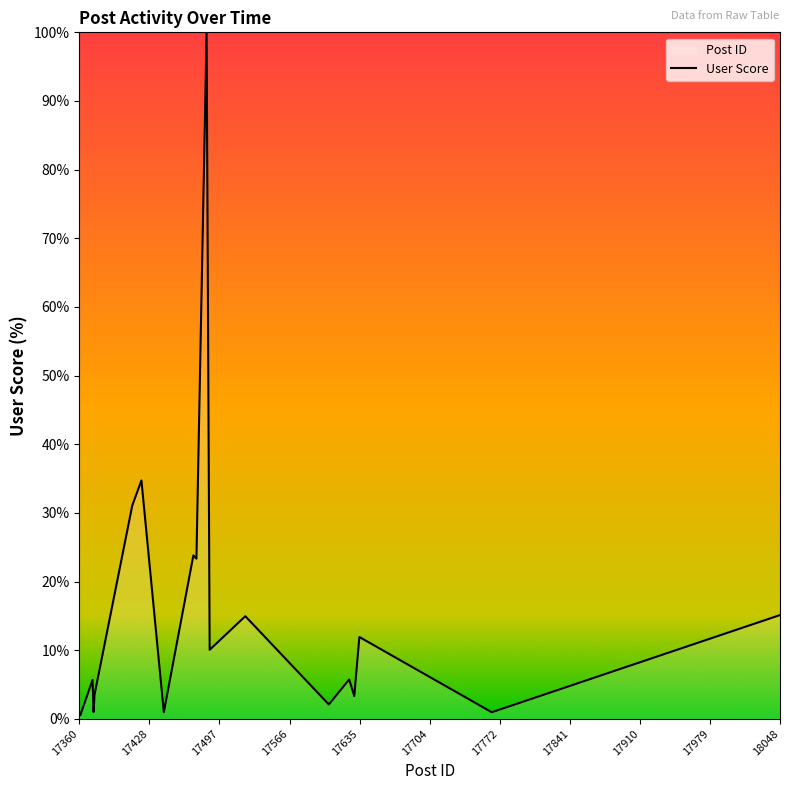

What is the difference between the maximum and minimum values?

99.5